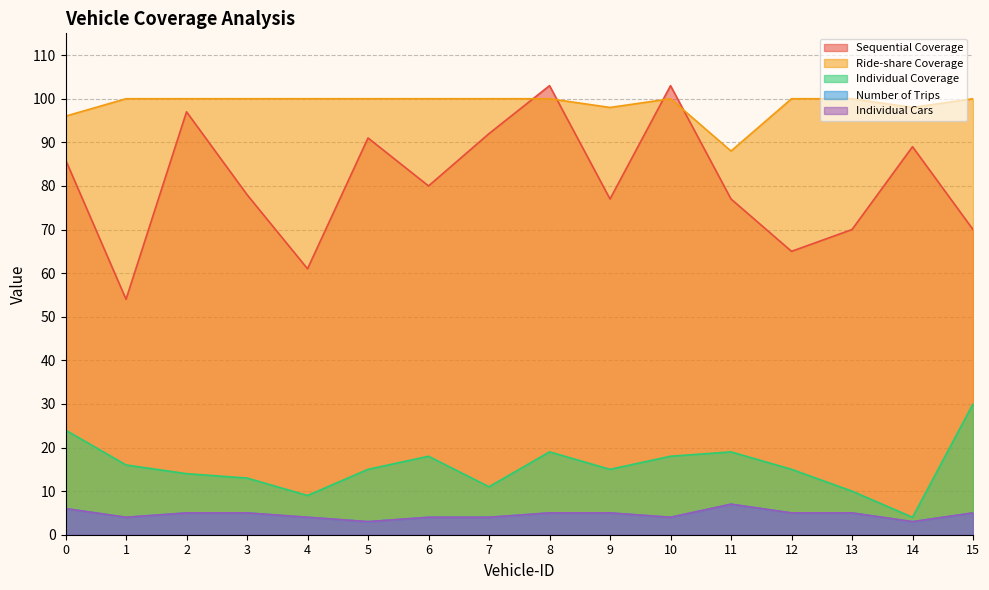

True or false: Individual Coverage and Ride-share Coverage cross at least once.

False